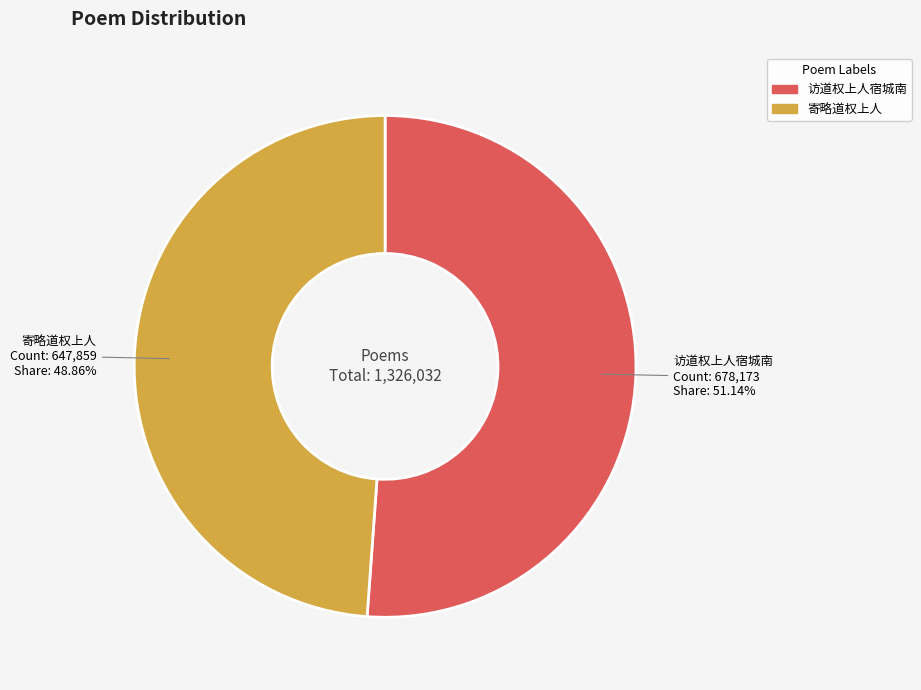

To the nearest percent, what portion does 寄略道权上人 represent?

49%